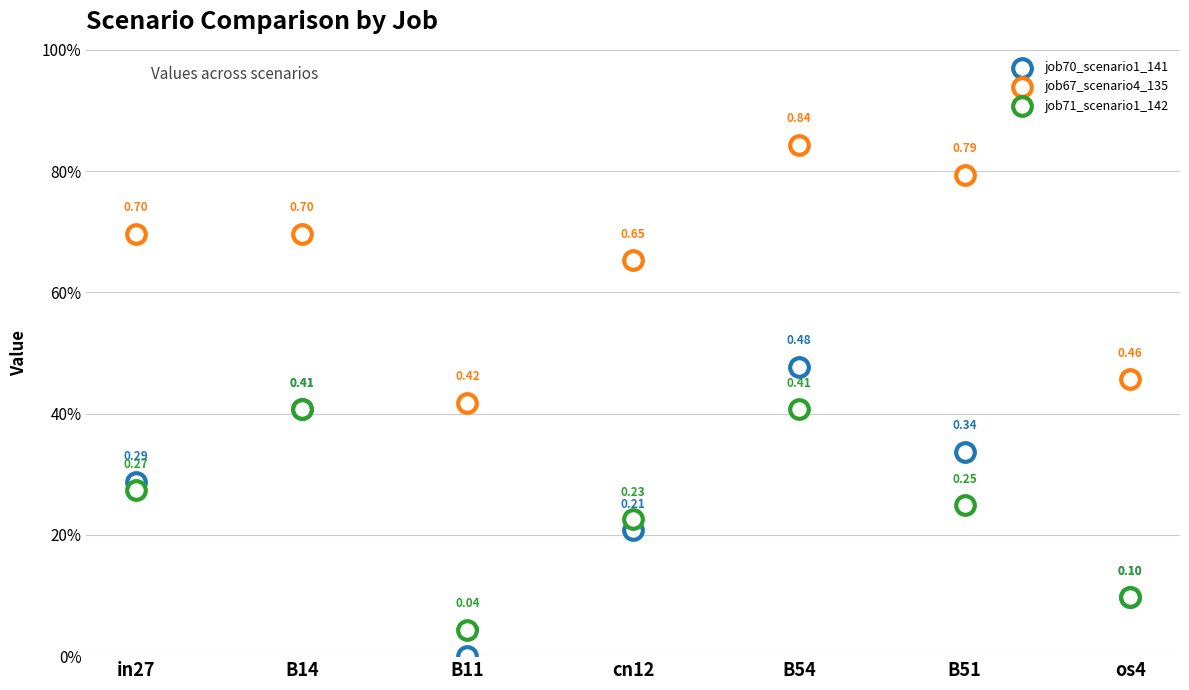

Which series has the largest Y range (max minus min)?

job70_scenario1_141